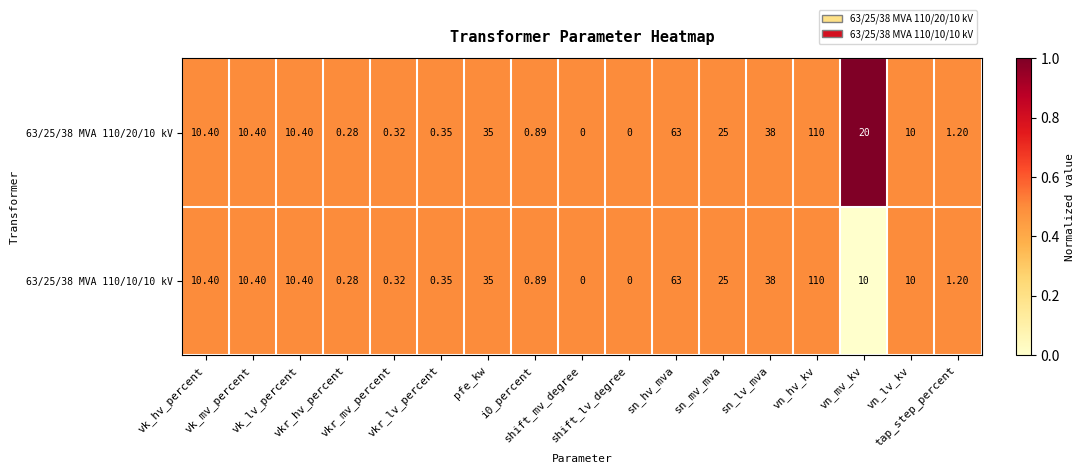

What is the maximum value shown in the chart?

110.0